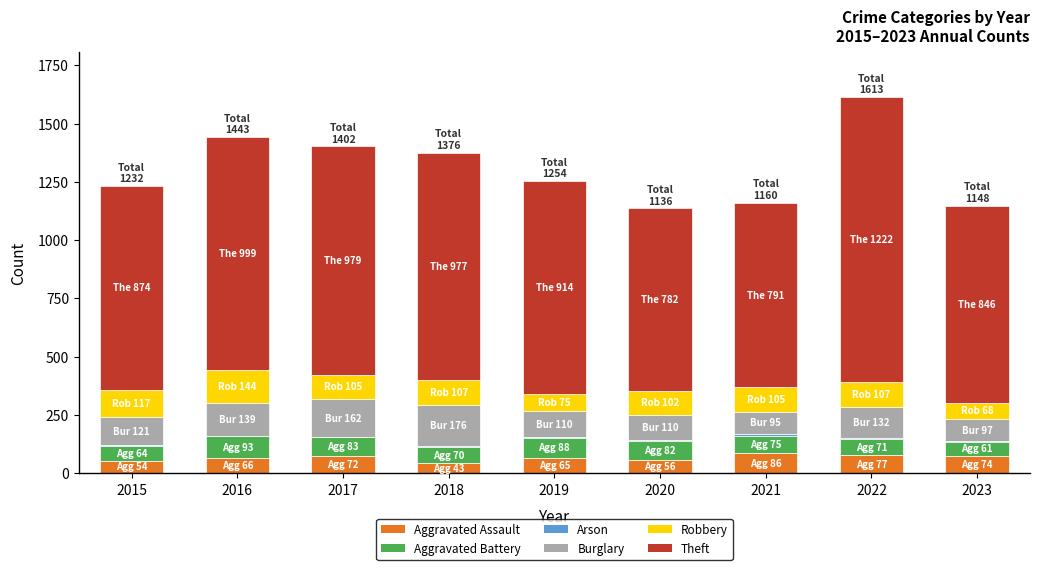

True or false: Aggravated Assault has a value of 66 at 2016.

True